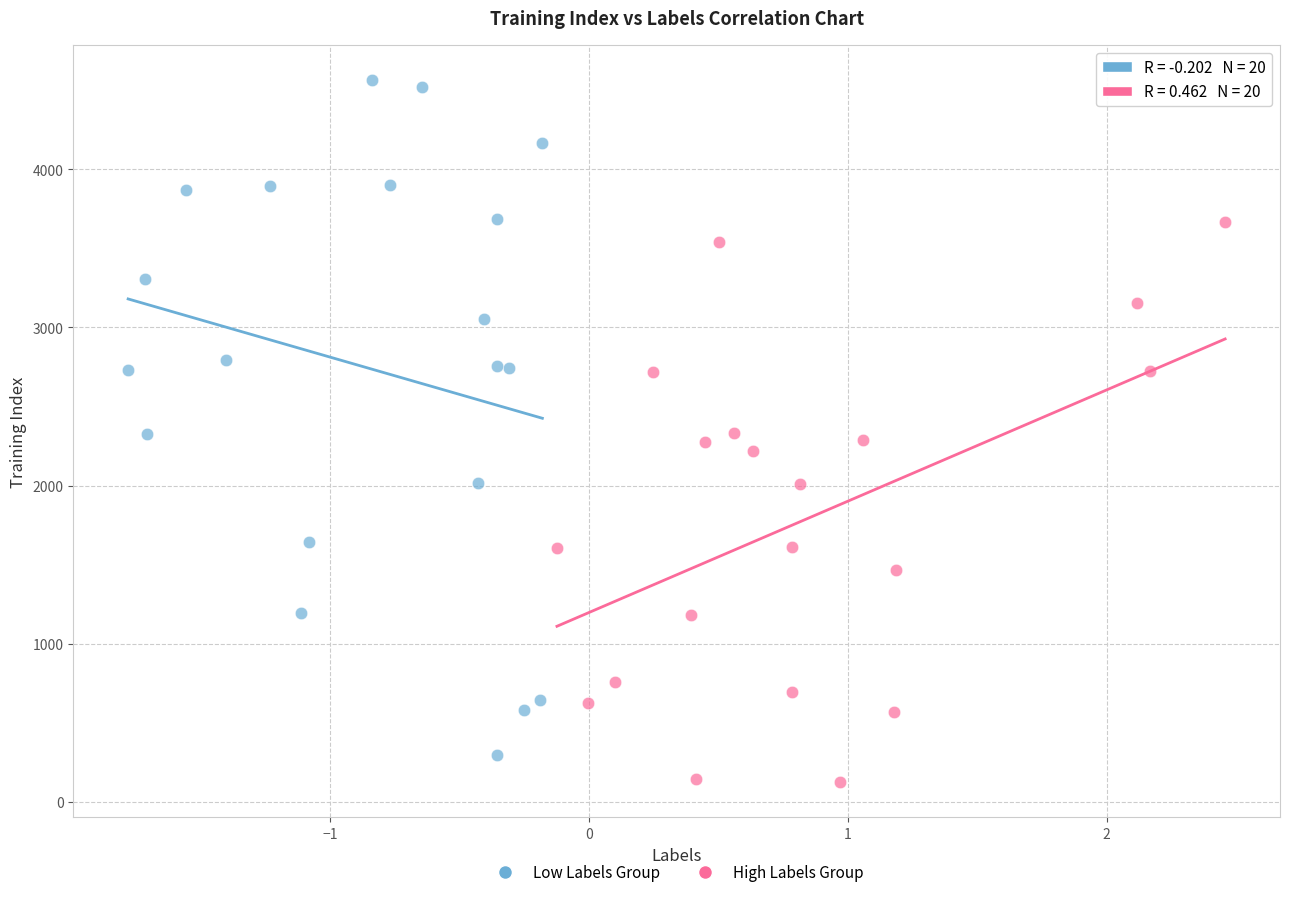

What are all the series names shown in the legend?

Low Labels Group, High Labels Group